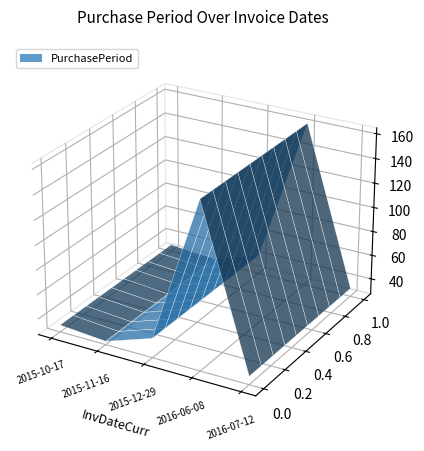

Reading right to left, list all the values displayed in this chart.

34	162	43	30	33